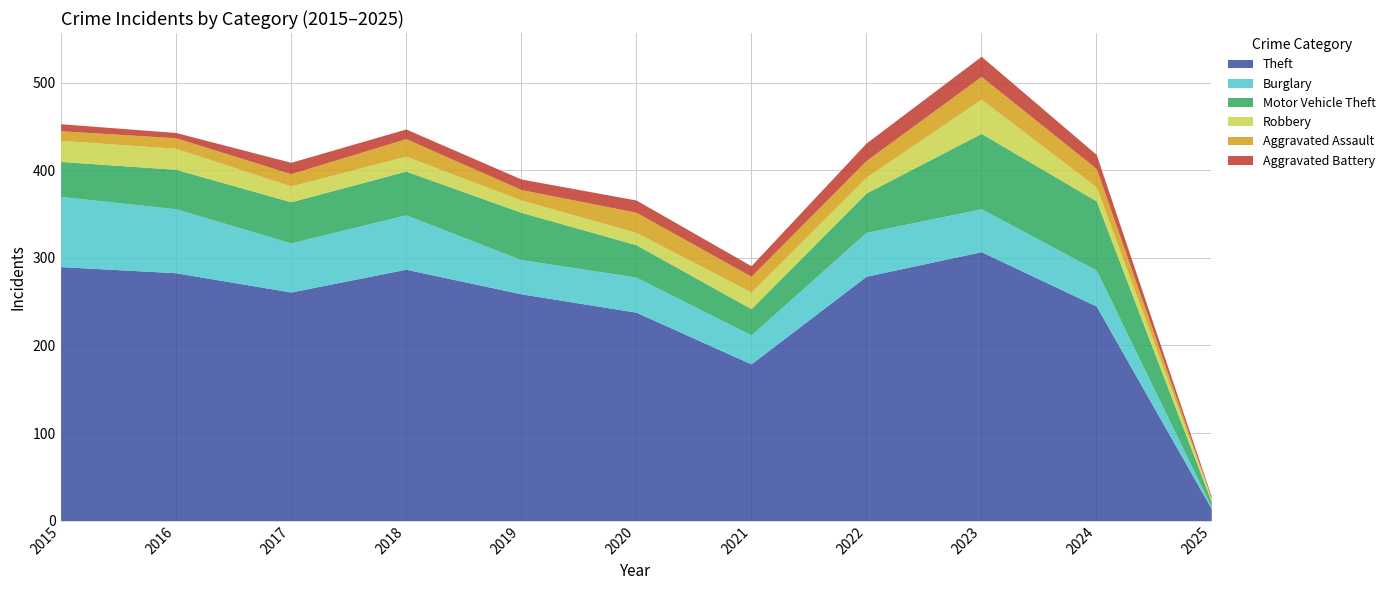

Is it true that Aggravated Battery equals 11 at 2018?

True